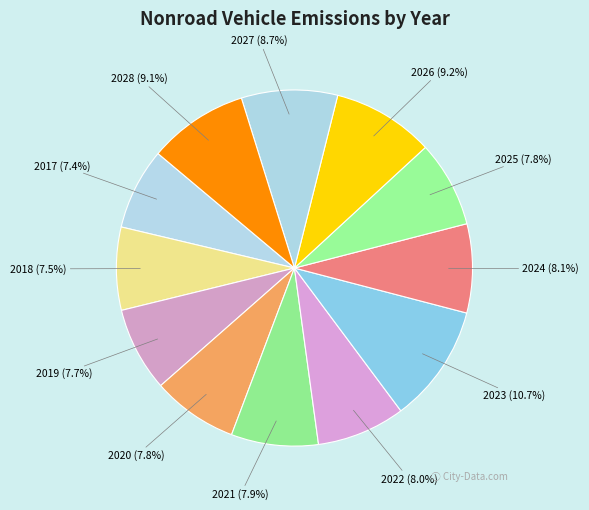

How many segments does this pie chart have?

12